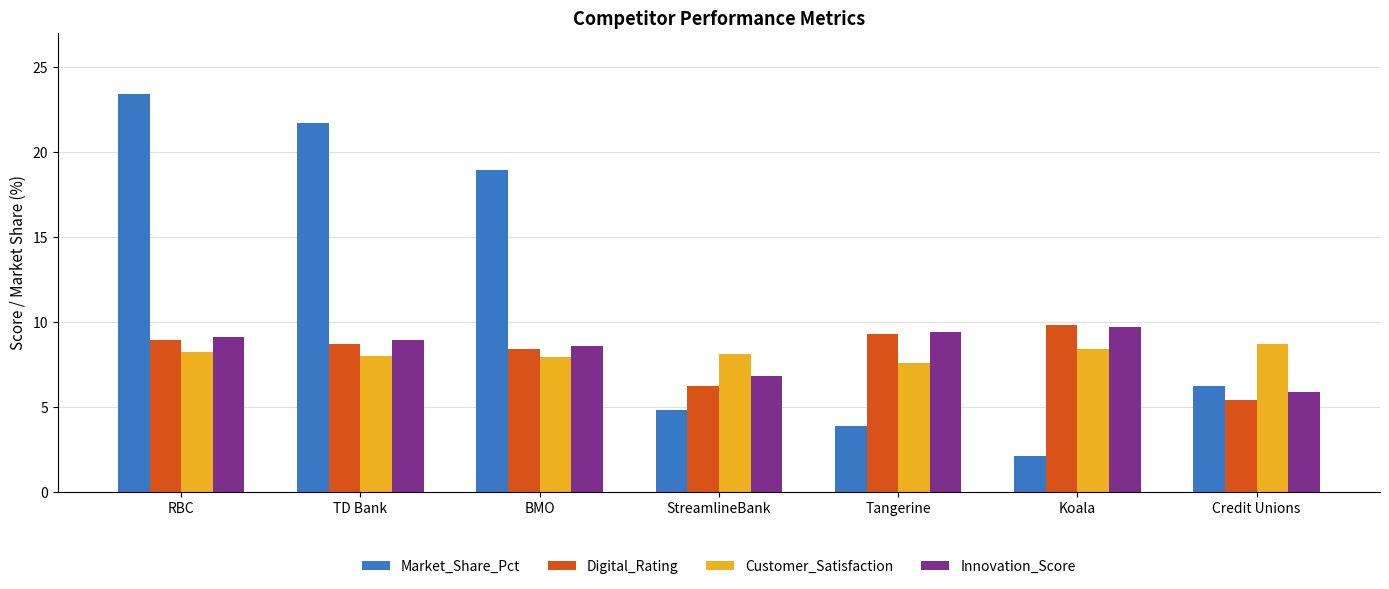

What is the approximate value of Customer_Satisfaction at TD Bank?

8.0